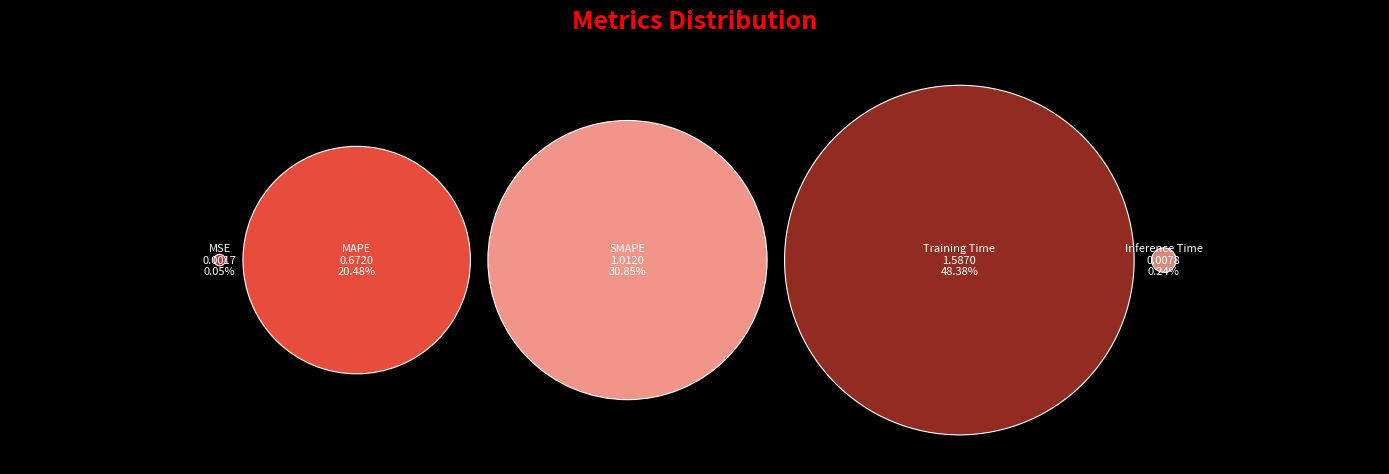

Is Training Time the majority of the pie?

No